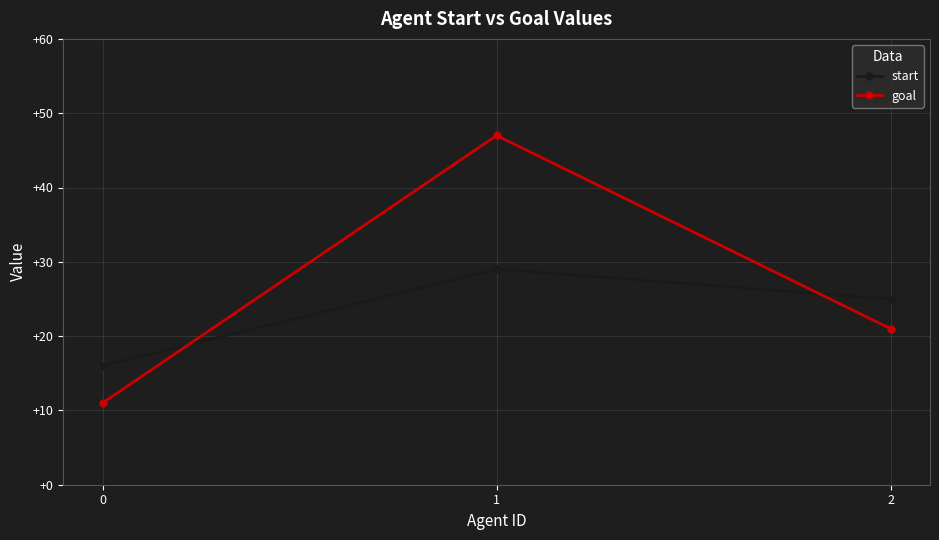

Is it true that start equals 25 at 2?

True